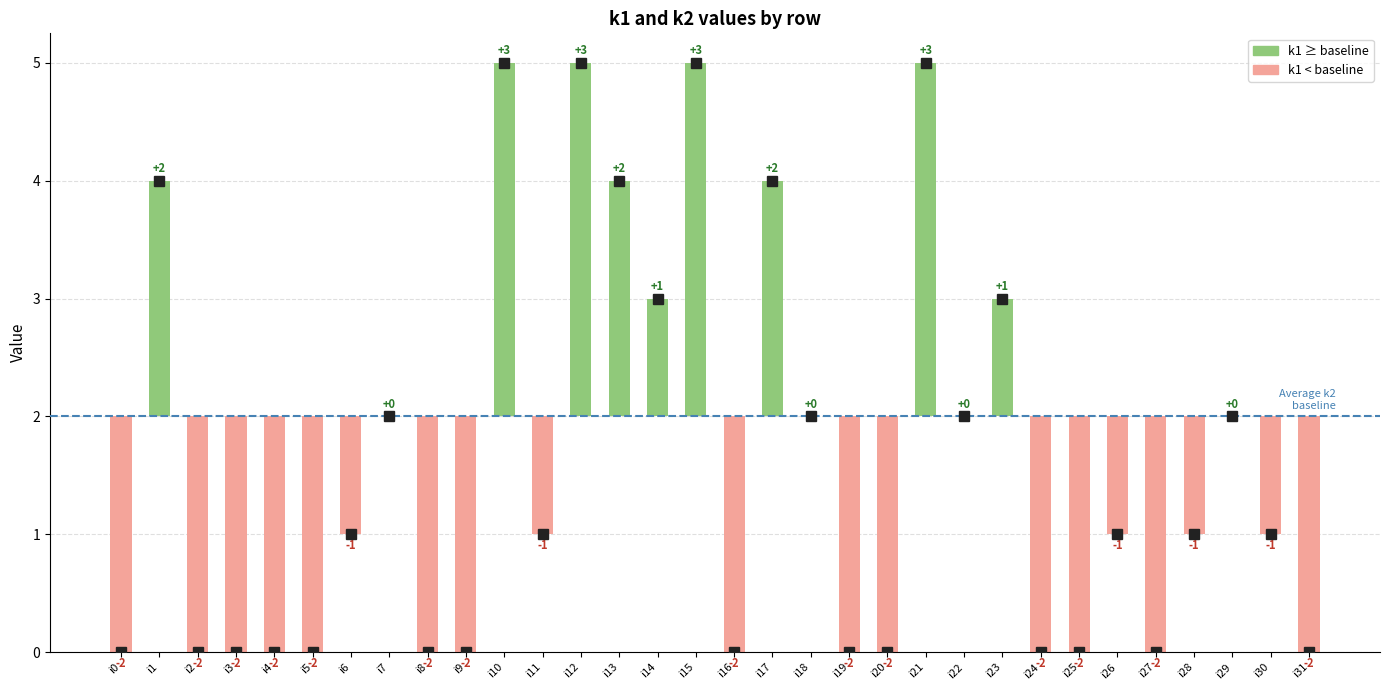

Where does the k1 series first go above 1?

i1